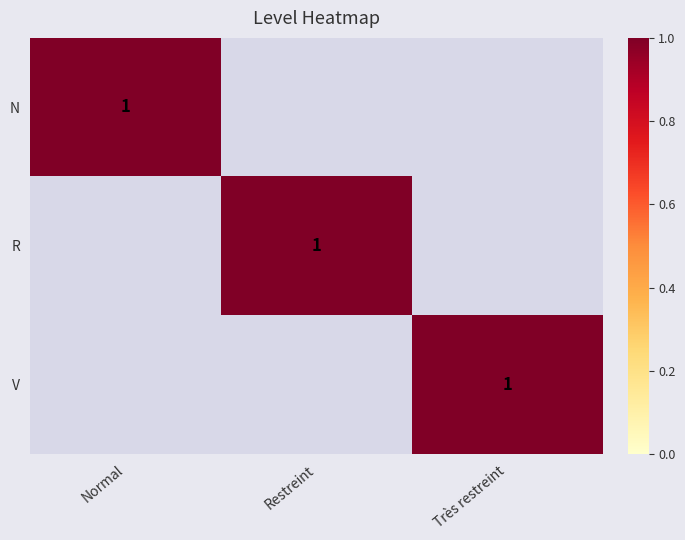

Count the number of categories in the chart.

3